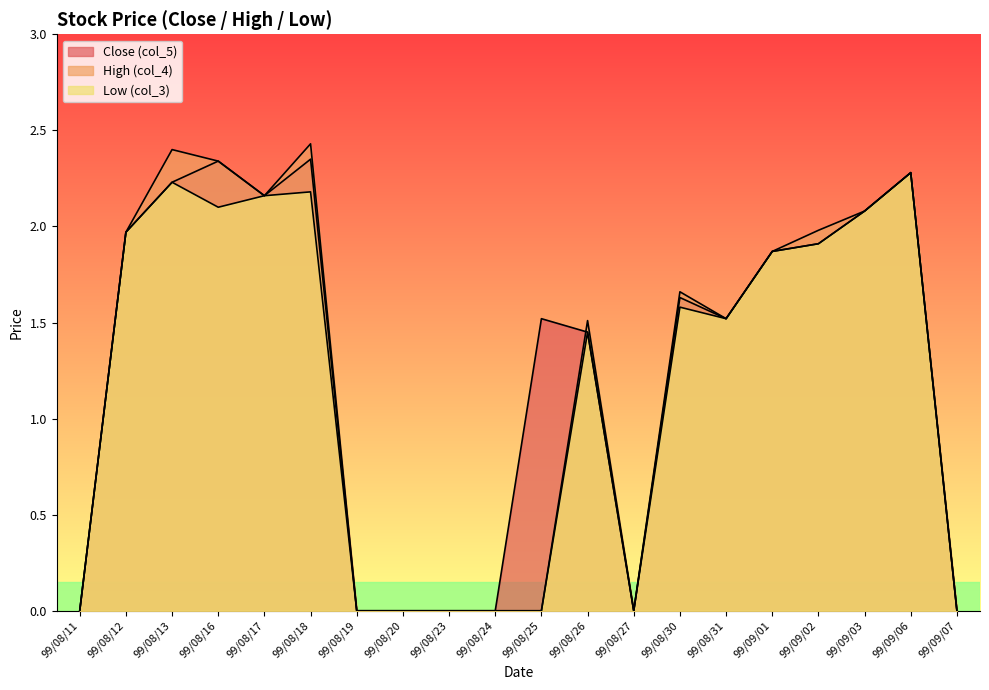

Where is the first local maximum for Low (col_3)?

99/08/13